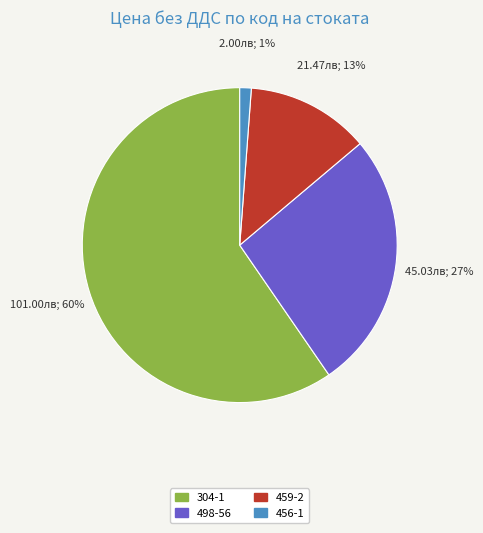

Which category has the biggest portion of the pie?

304-1